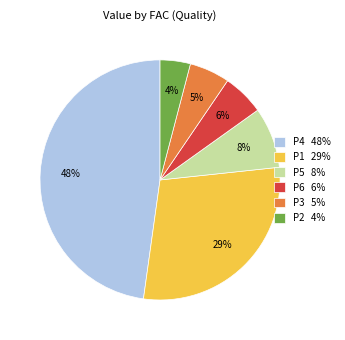

Is it true that P6 6% is 1% of the pie?

False